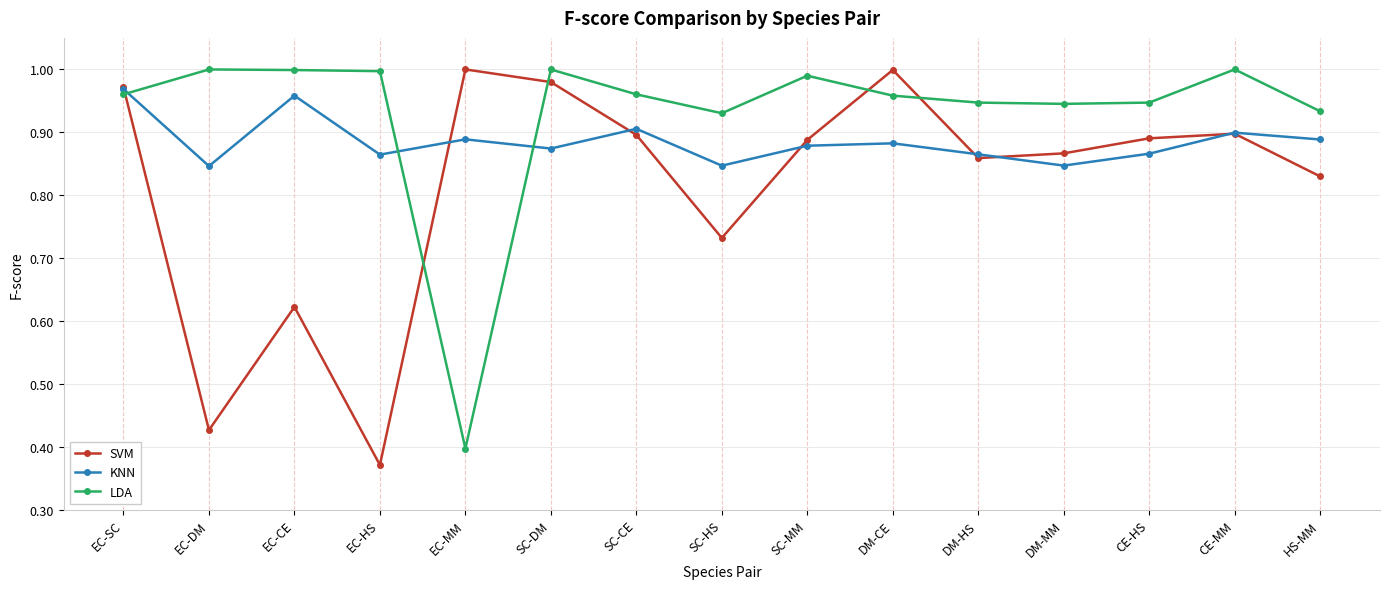

Which category has the lowest value in the SVM series?

EC-HS